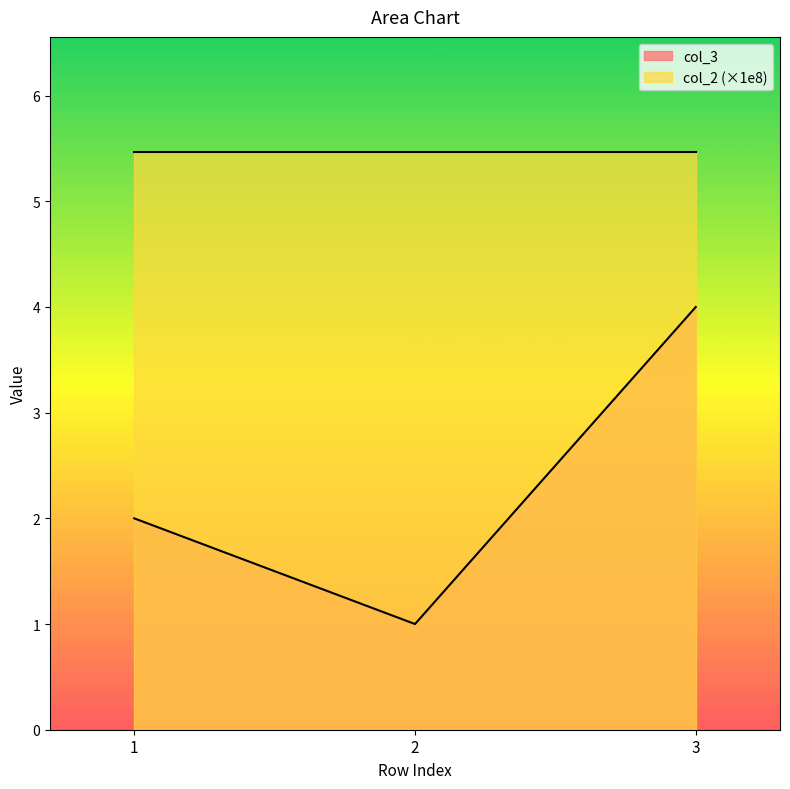

What is the difference between the values at 1 and 2?

1